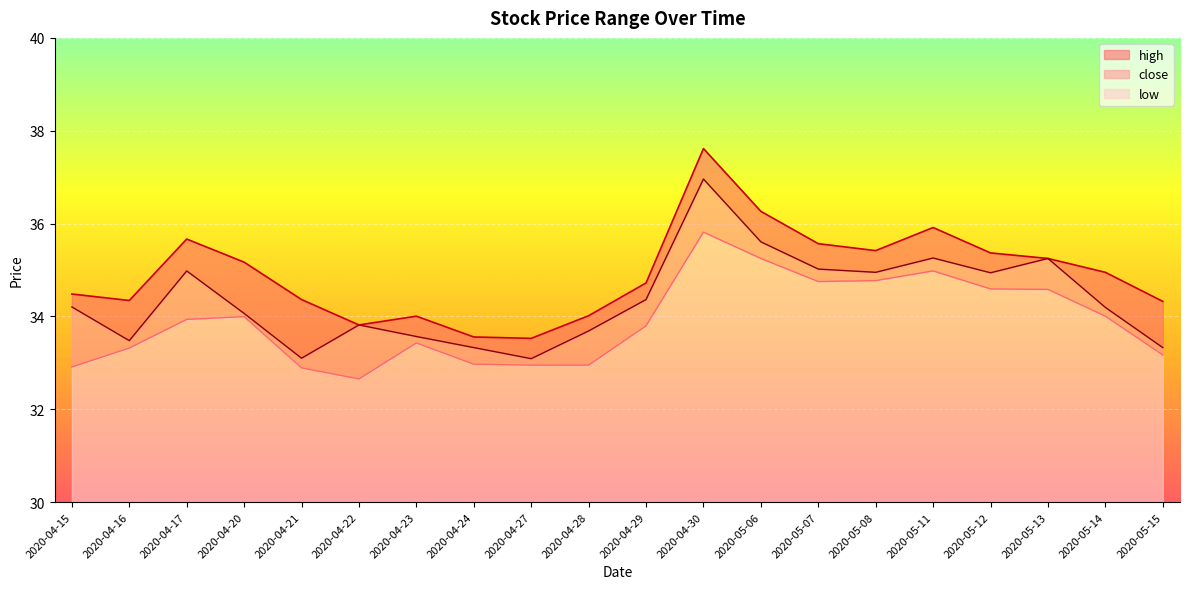

How many values in the low series exceed 33?

14